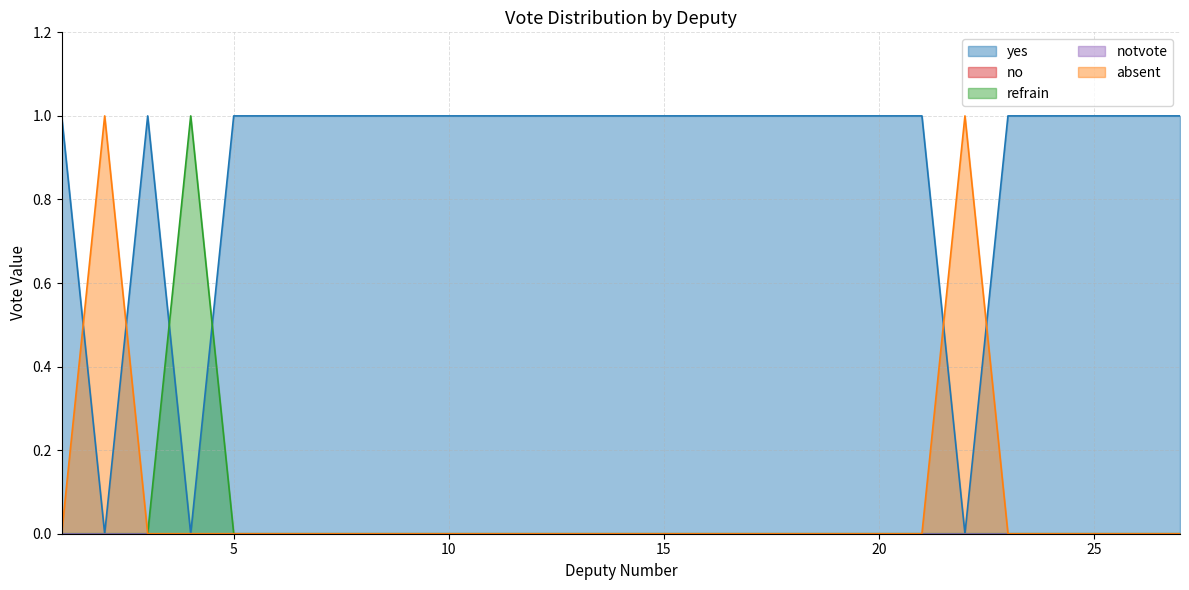

Rank the series by their maximum value, from lowest to highest.

yes, refrain, absent